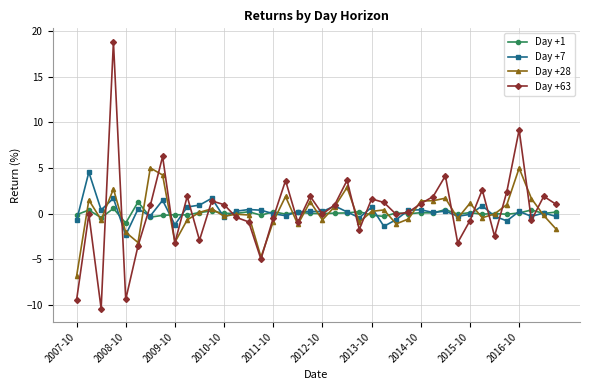

True or false: Day +28 has more than 0 points higher than both neighbors.

True